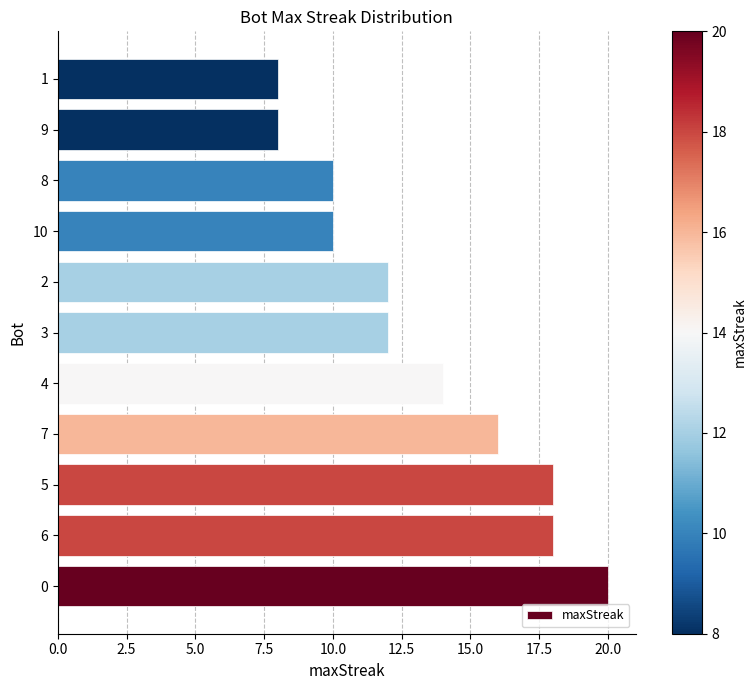

What is the sum of all values?

146